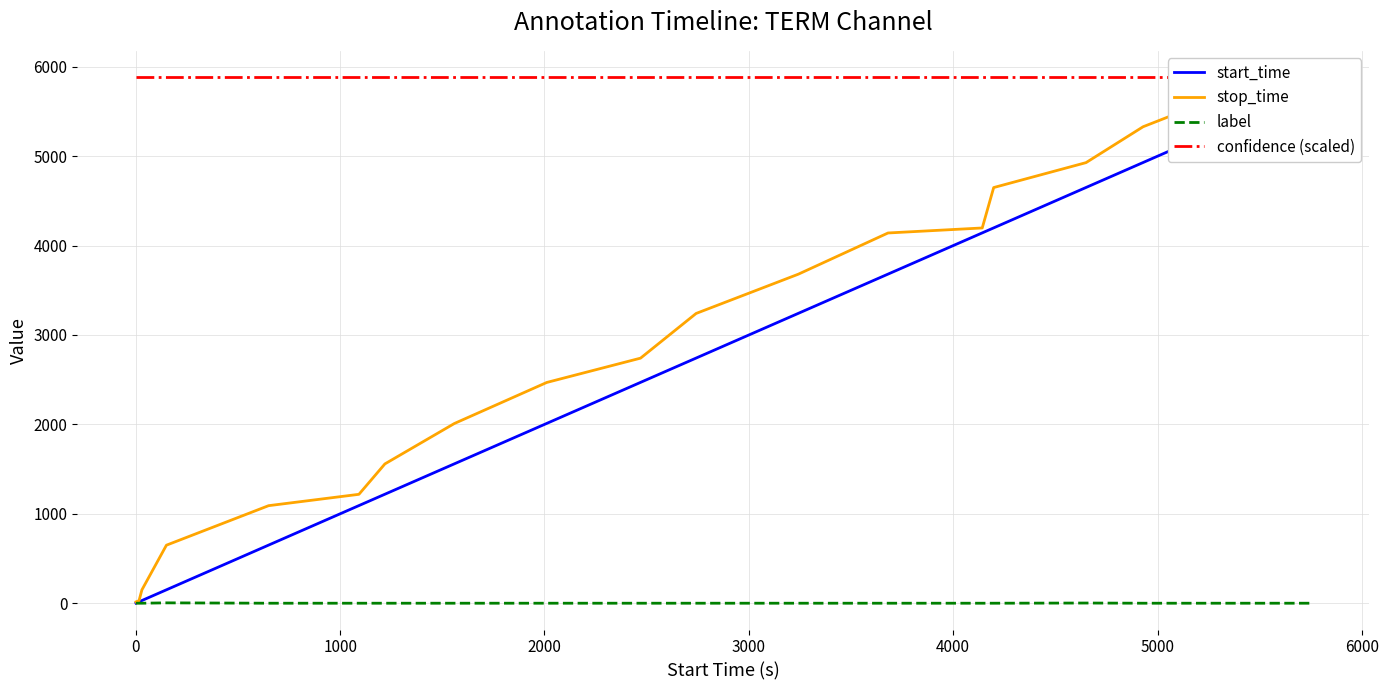

True or false: confidence (scaled) and start_time cross at least once.

False